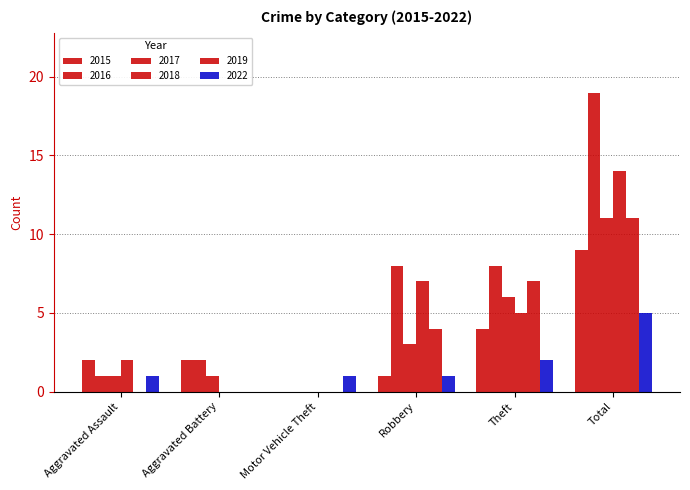

Count the number of categories in the chart.

6